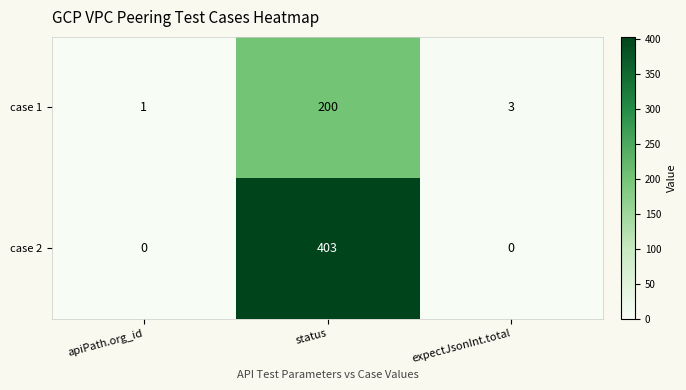

True or false: case 1 has a value of 2 at apiPath.org_id.

False